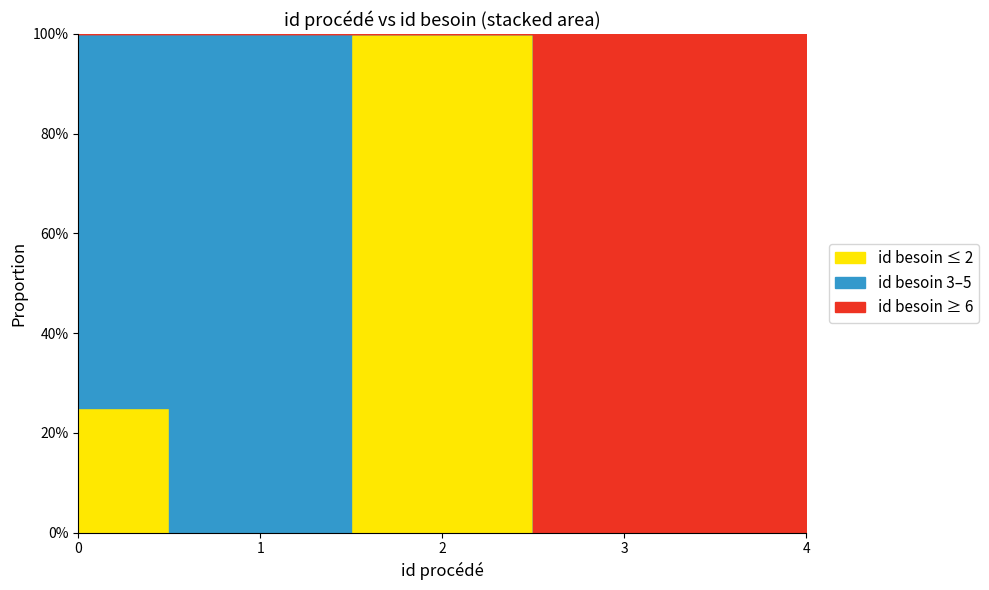

Does the chart display data point markers on the line(s)?

No